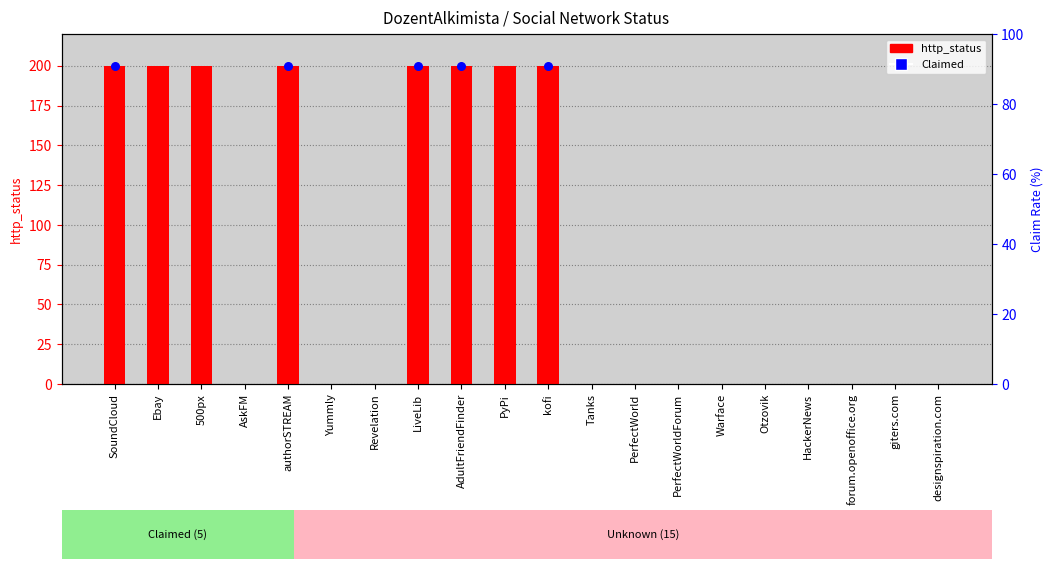

Between 500px and PerfectWorldForum, which is larger?

500px